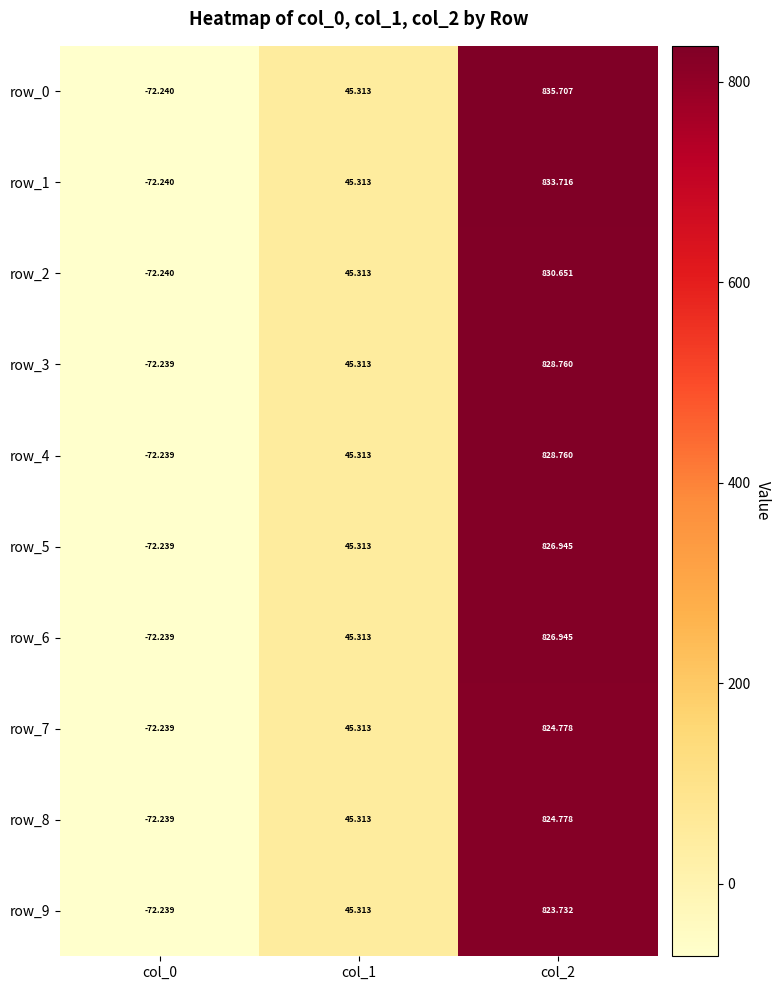

Count the number of data series in this chart.

10